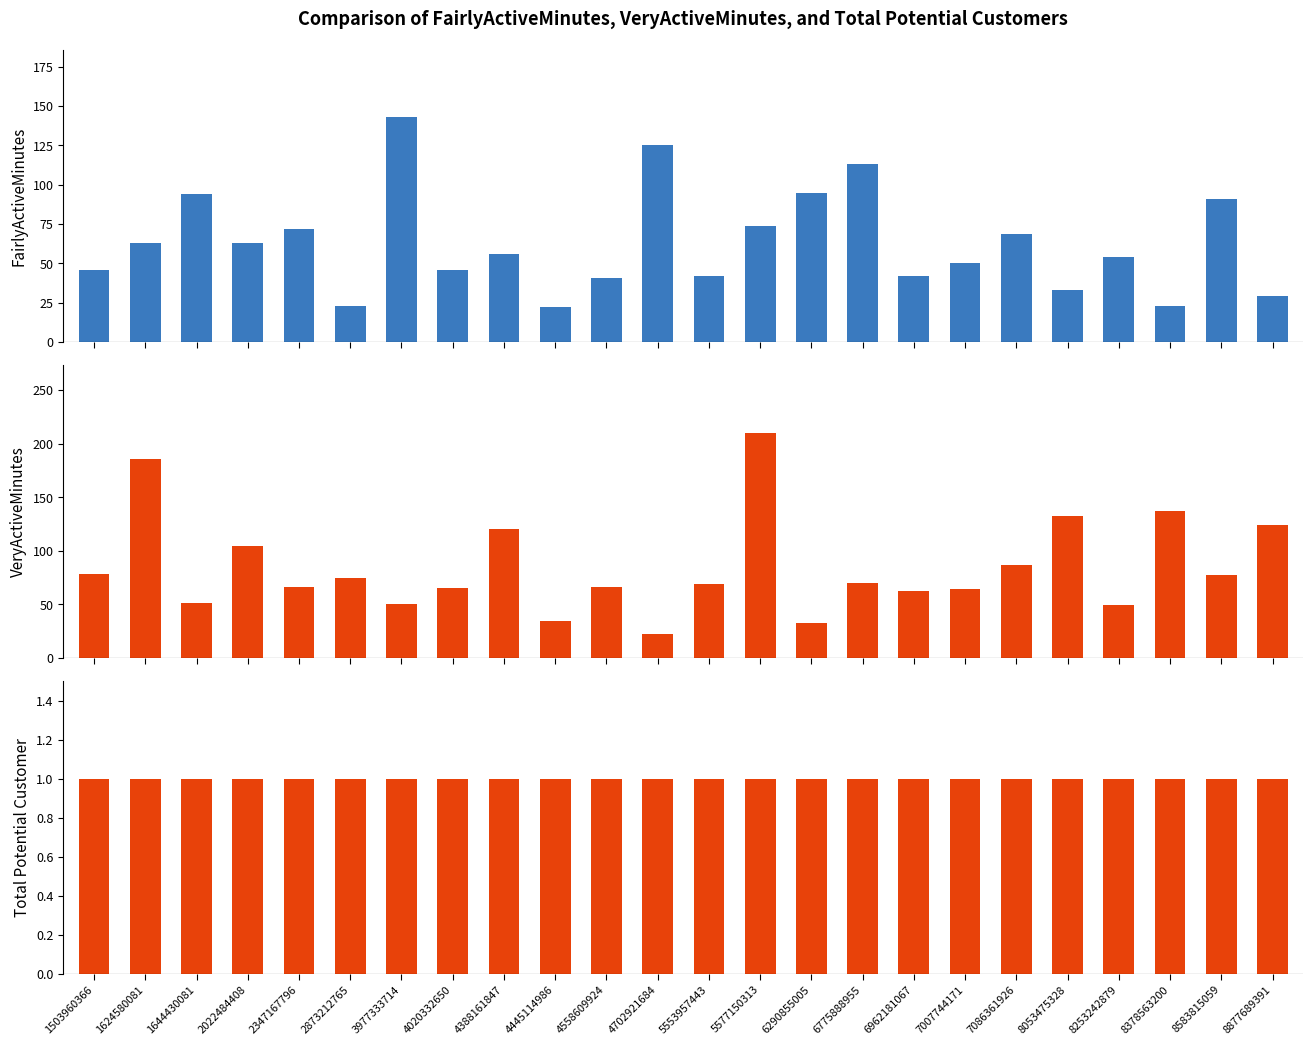

What is the difference between the maximum and minimum values in the VeryActiveMinutes series?

188